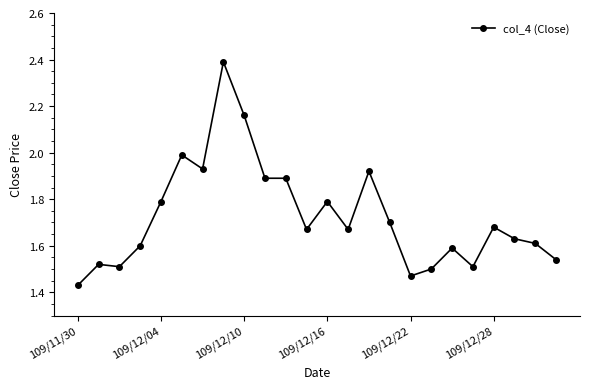

True or false: the data has more than 1 interior local peaks.

True